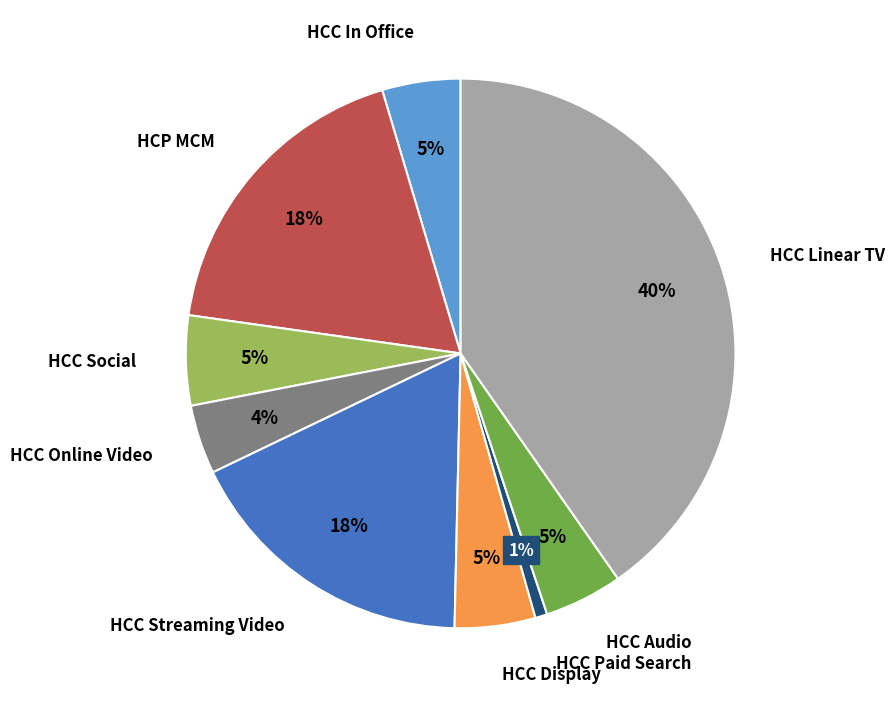

How many slices are in this pie chart?

9